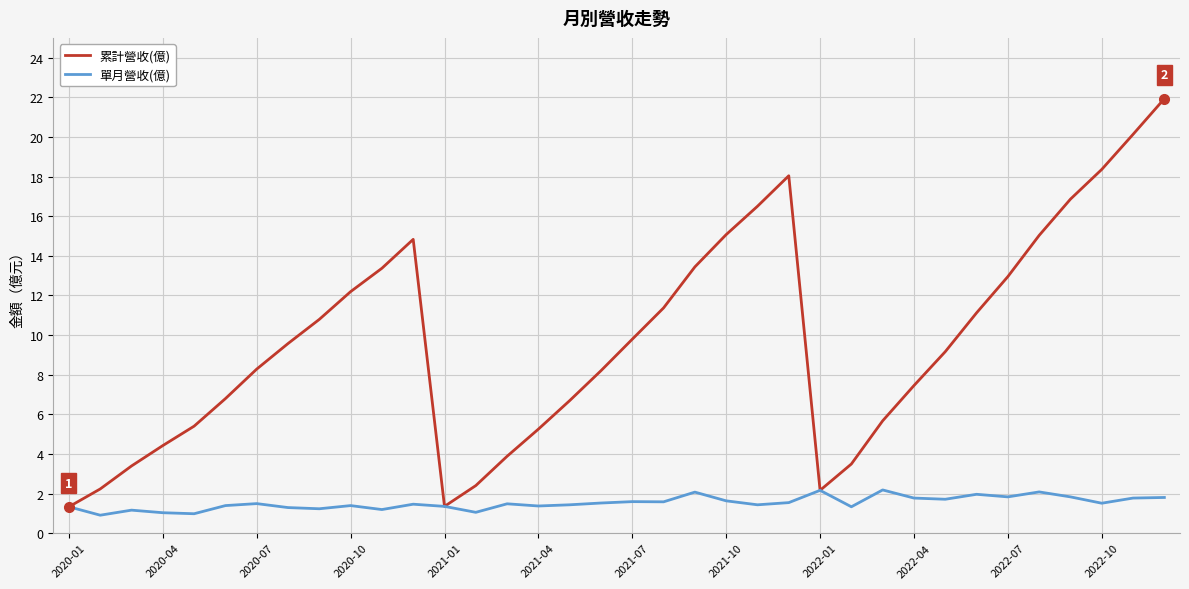

Which series has the largest total across all categories?

累計營收(億)